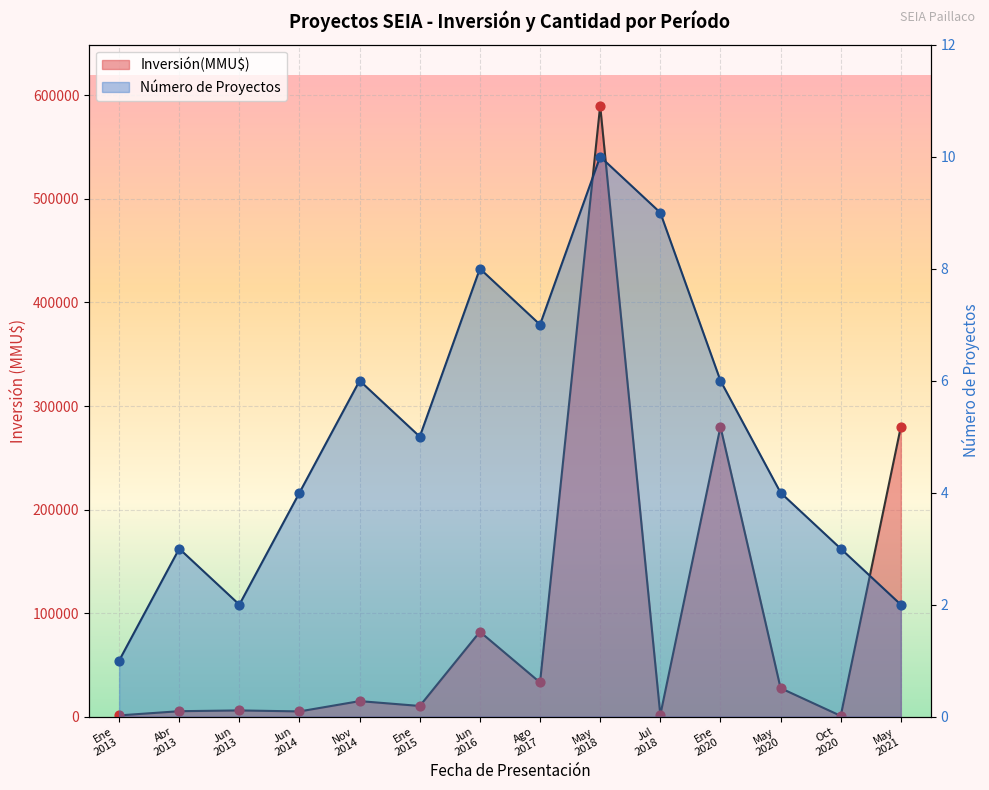

Which series has the largest Y range (max minus min)?

Inversión(MMU$)